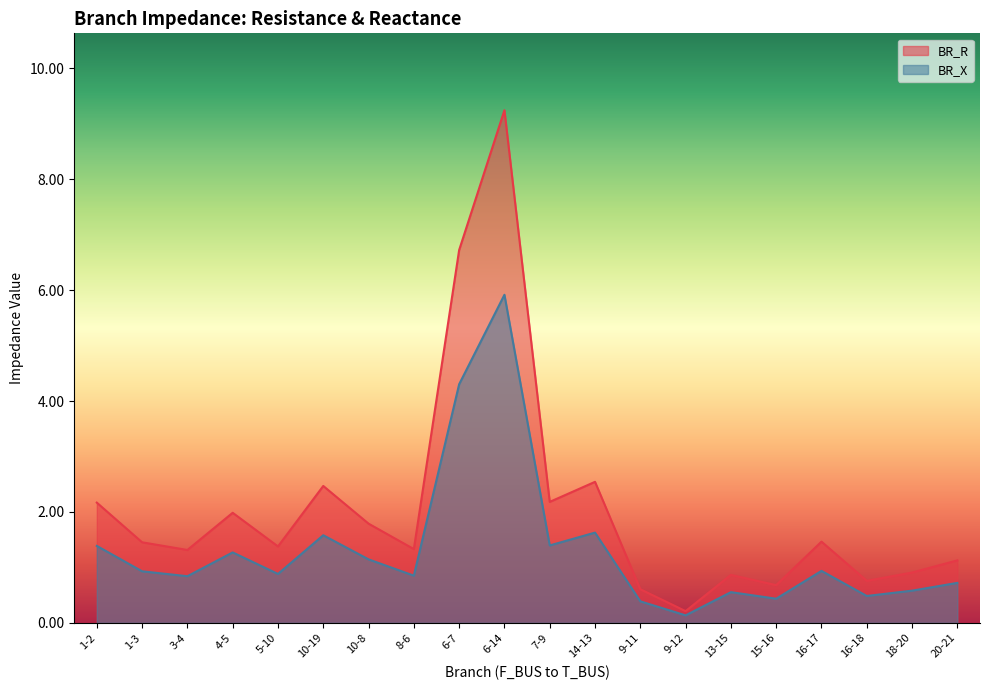

Which series changed the most between 16-18 and 18-20?

BR_R